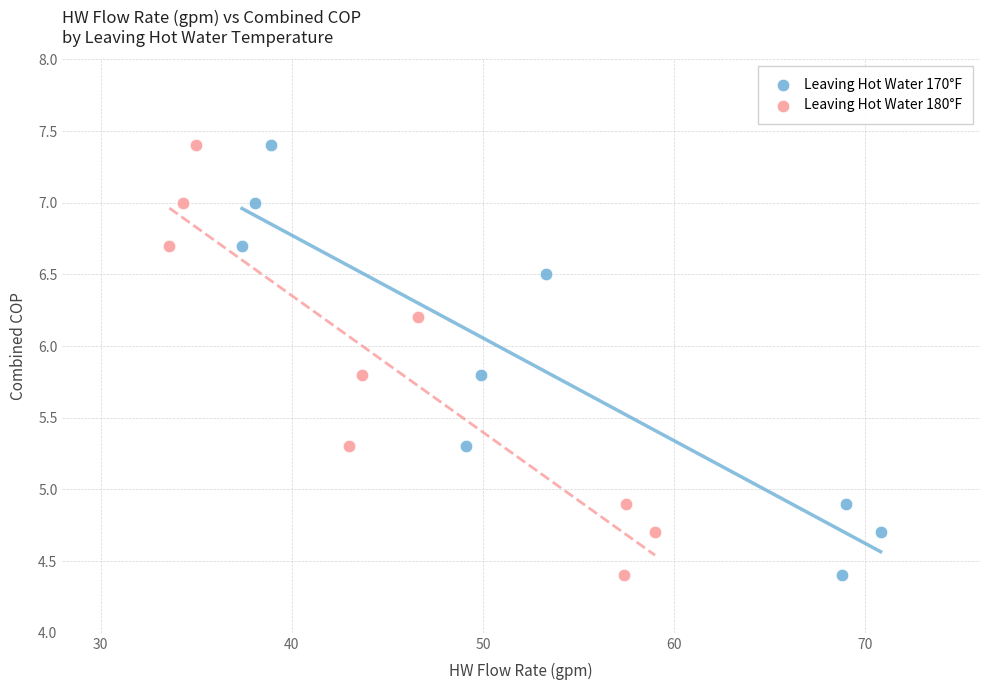

What are all the series names shown in the legend?

Leaving Hot Water 170°F, Leaving Hot Water 180°F